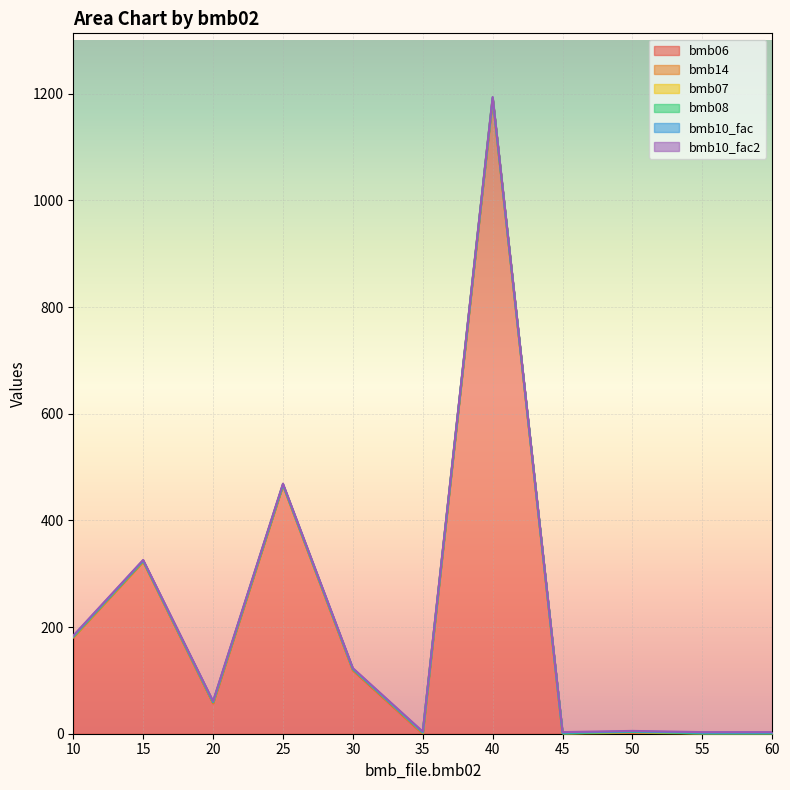

At 60, list the series in order from largest to smallest.

bmb07, bmb10_fac, bmb10_fac2, bmb06, bmb14, bmb08